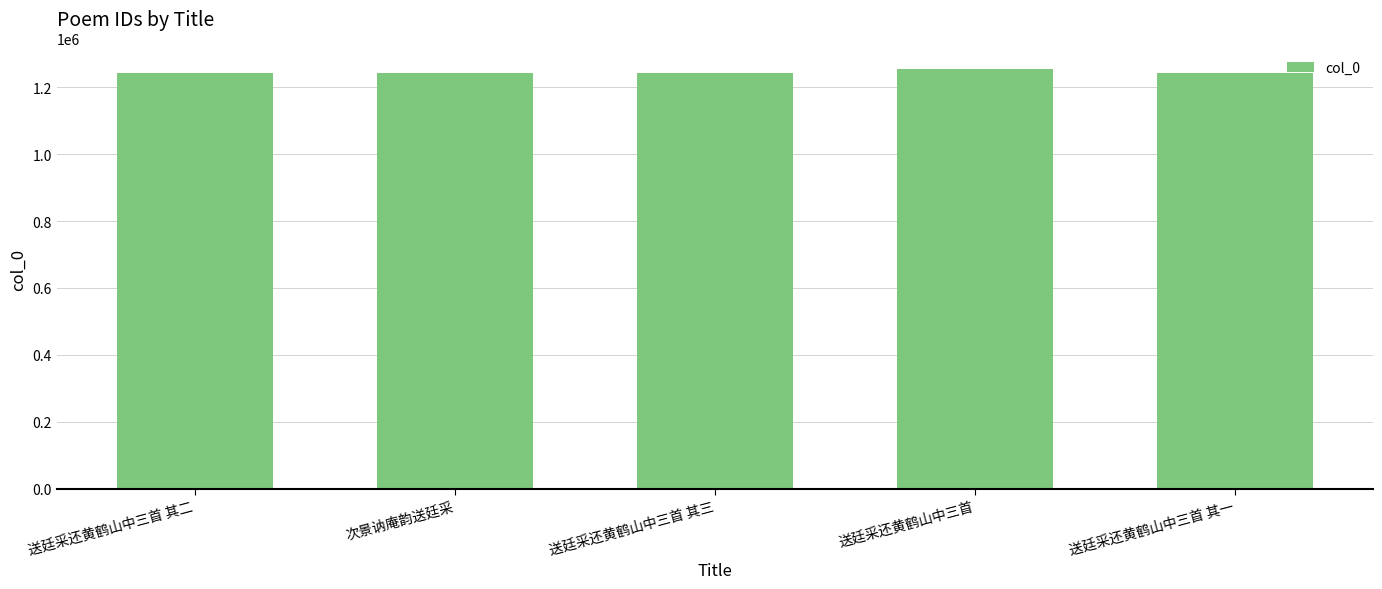

The chart shows a value of 1253261 at 送廷采还黄鹤山中三首. True or false?

True